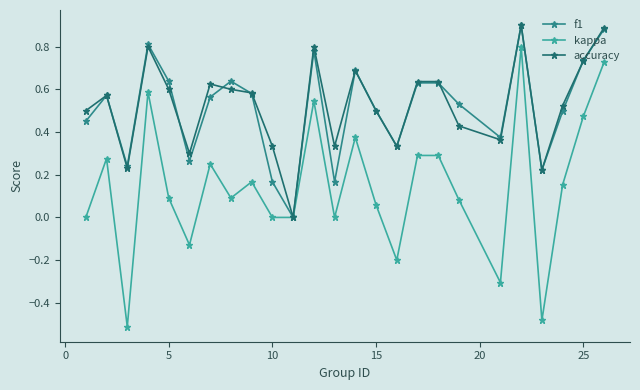

True or false: kappa has more than 2 interior local peaks.

True